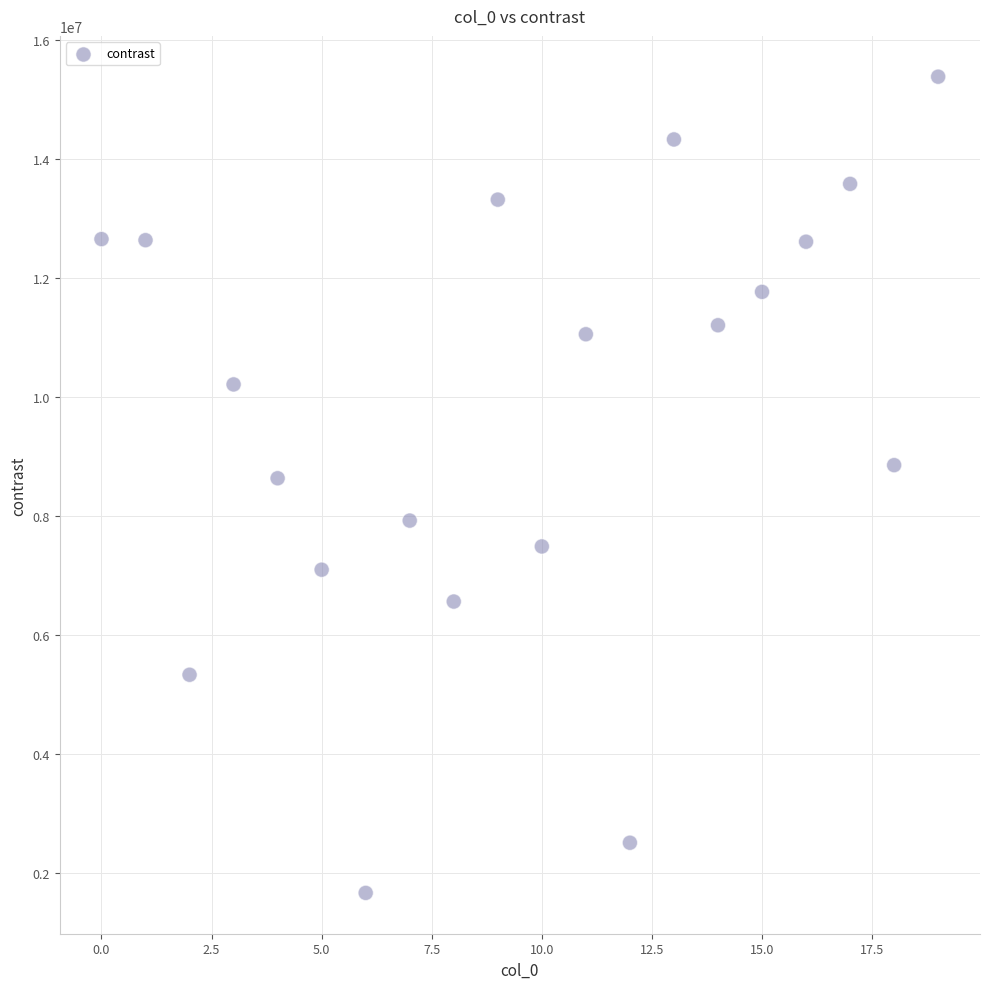

What is the range of Y values (max minus min)?

13718521